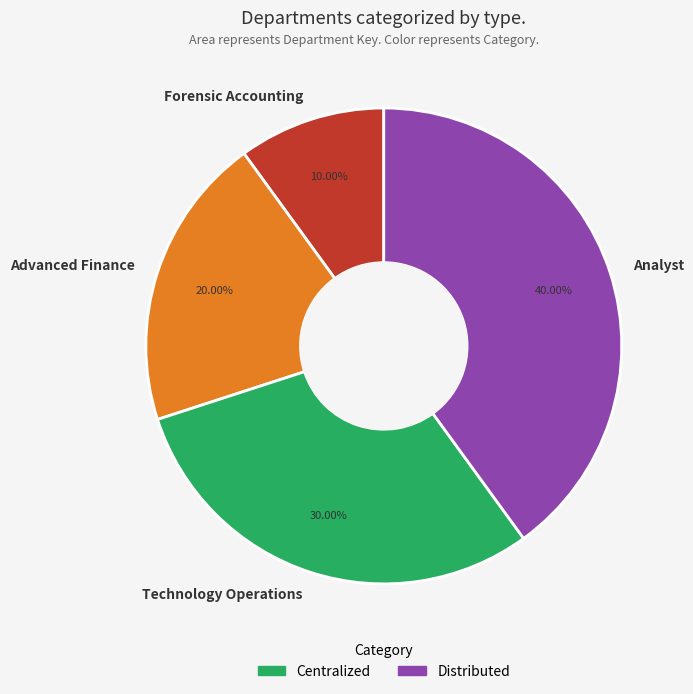

What is the total percentage of Analyst and Forensic Accounting?

50.0%